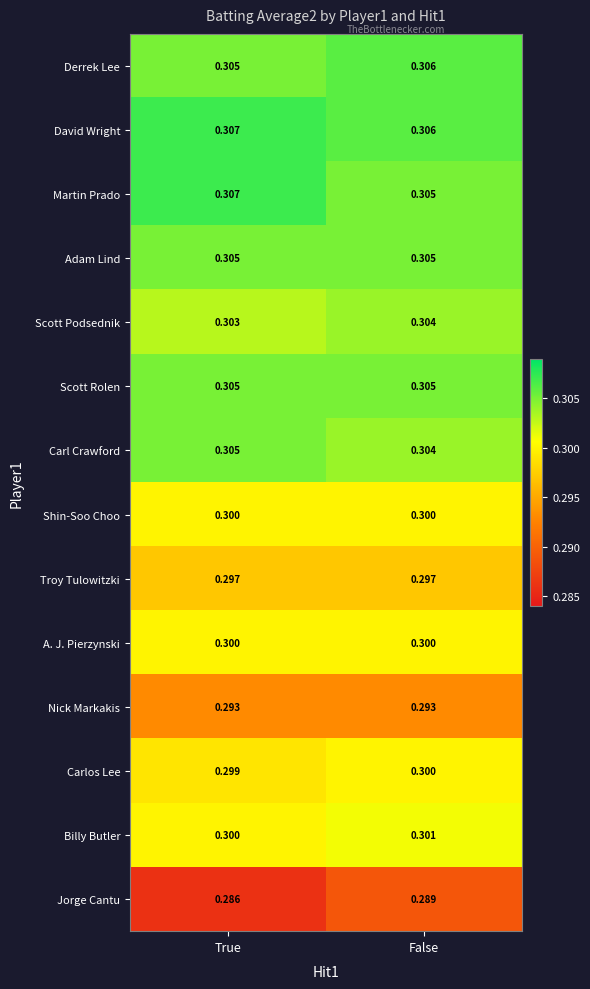

Is the value of Carl Crawford at False greater than the value of Billy Butler at True?

Yes